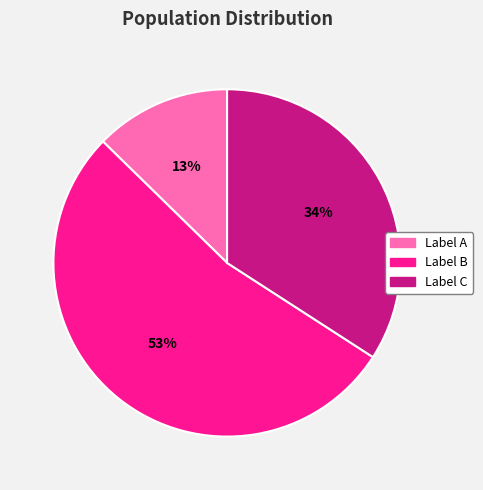

Does any single category account for the majority?

Yes